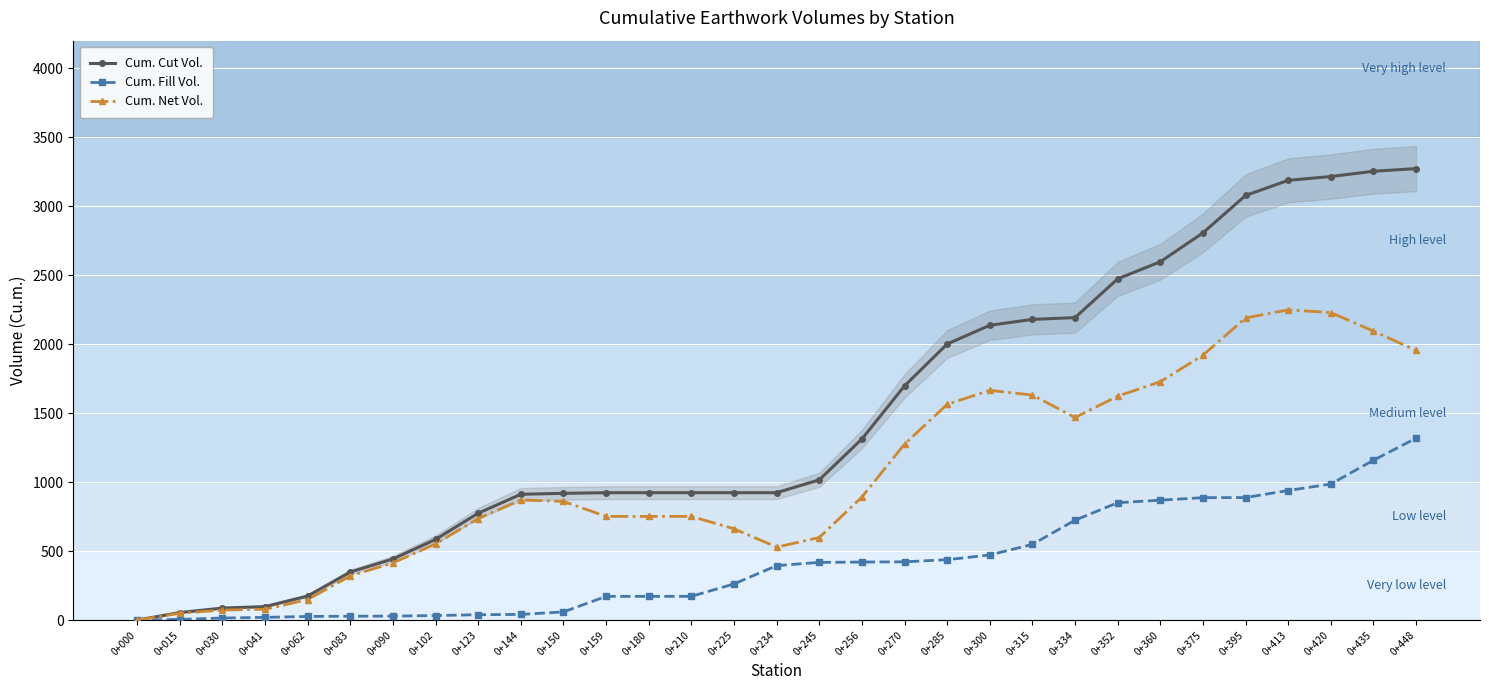

At which label is Cum. Fill Vol. closest to 659?

0+334